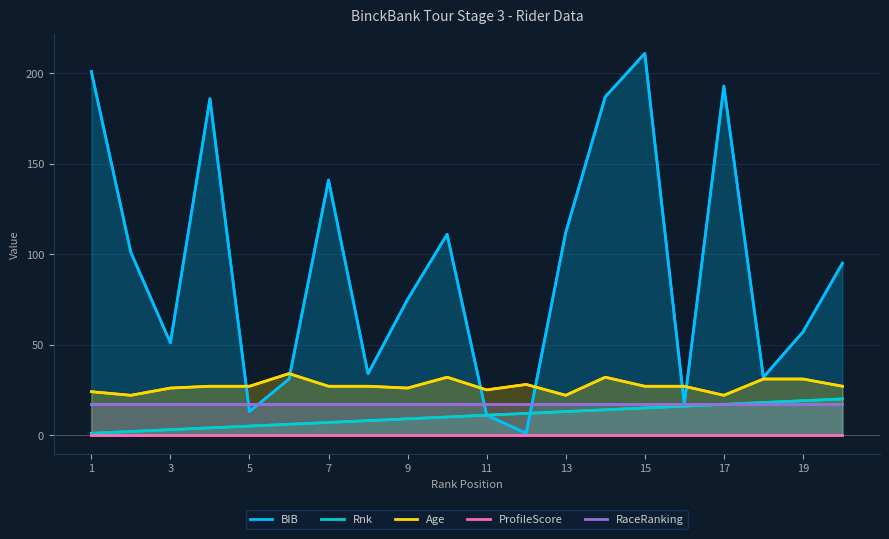

The Age series shows 51 at 19. True or false?

False